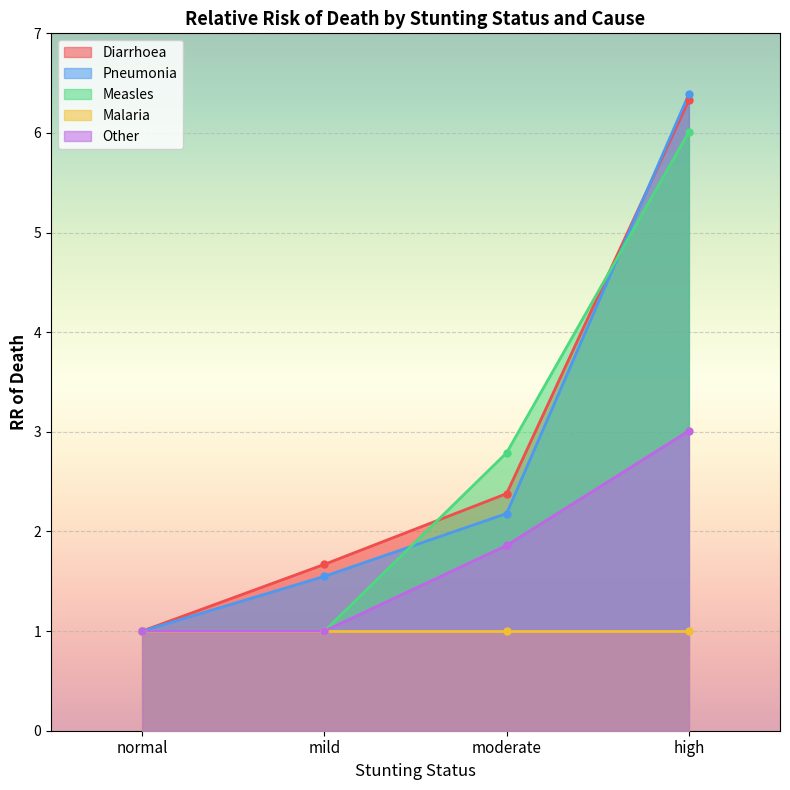

How many data points in Pneumonia are less than 2?

2